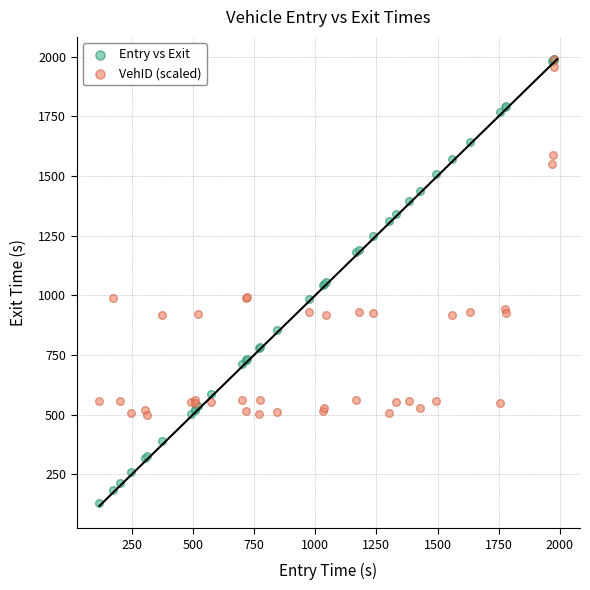

What are all the series names shown in the legend?

Entry vs Exit, VehID (scaled)